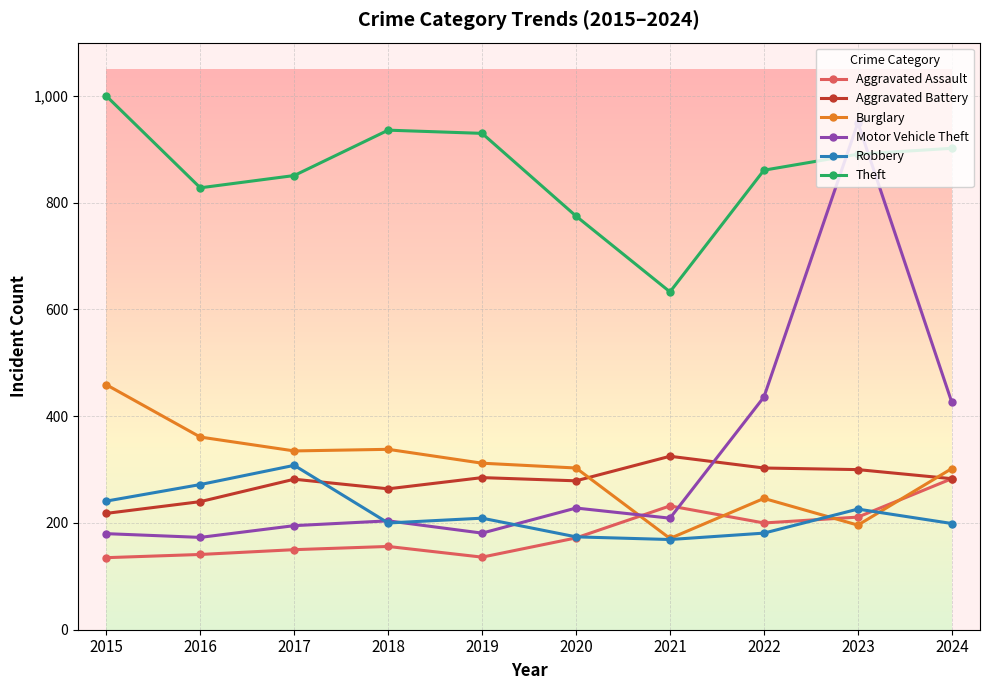

Which series has the largest range (max minus min)?

Motor Vehicle Theft